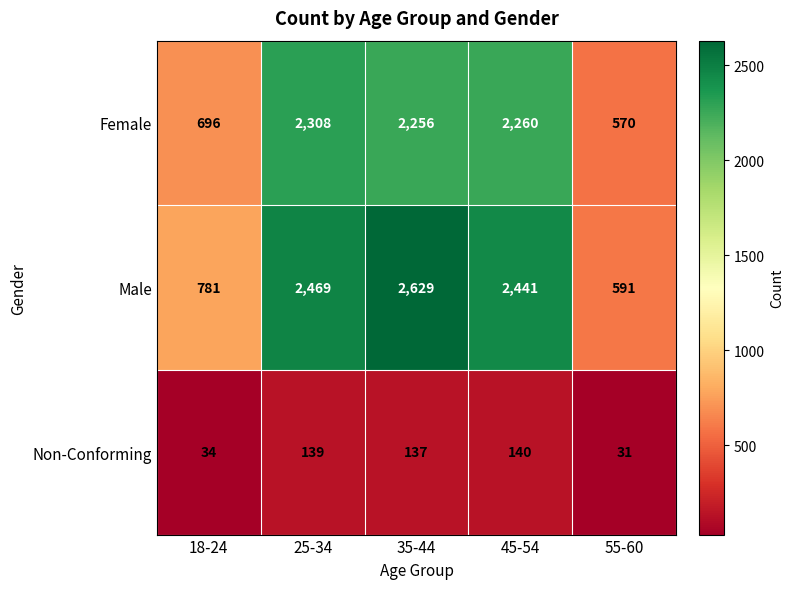

What is the difference between the highest and lowest values at 18-24?

747